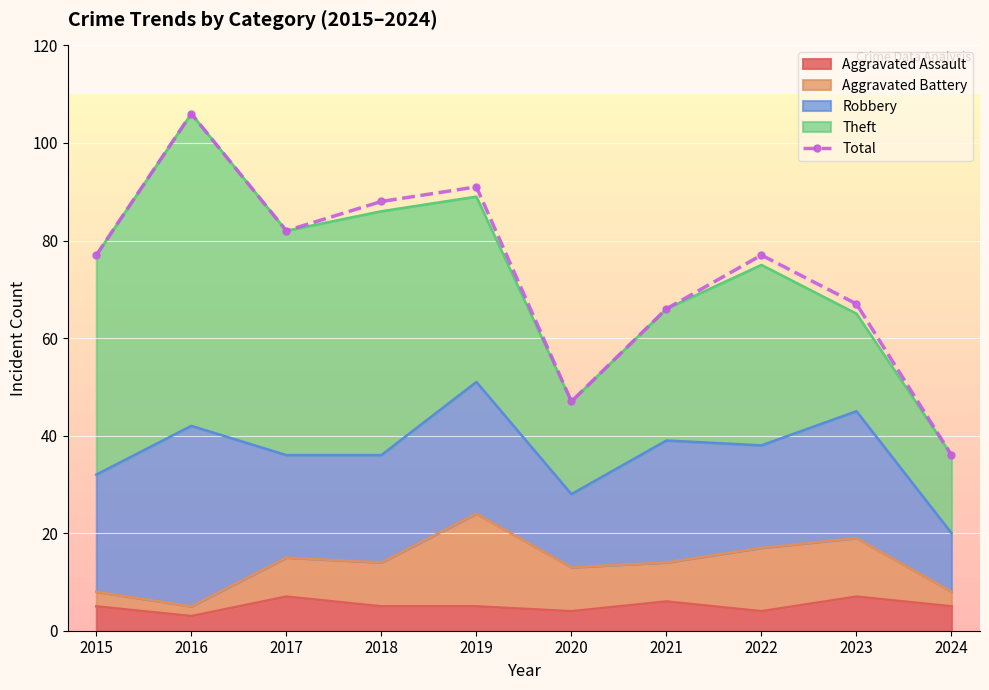

Is it true that the value at 2023 is 95?

False